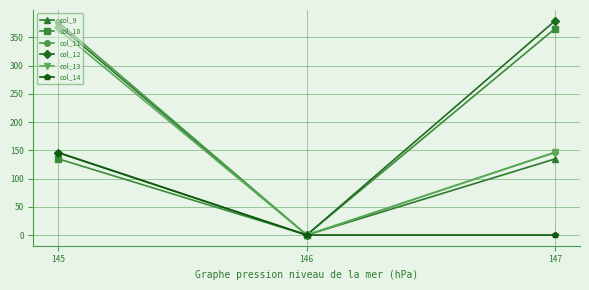

At which category is the sum across all series the highest?

145